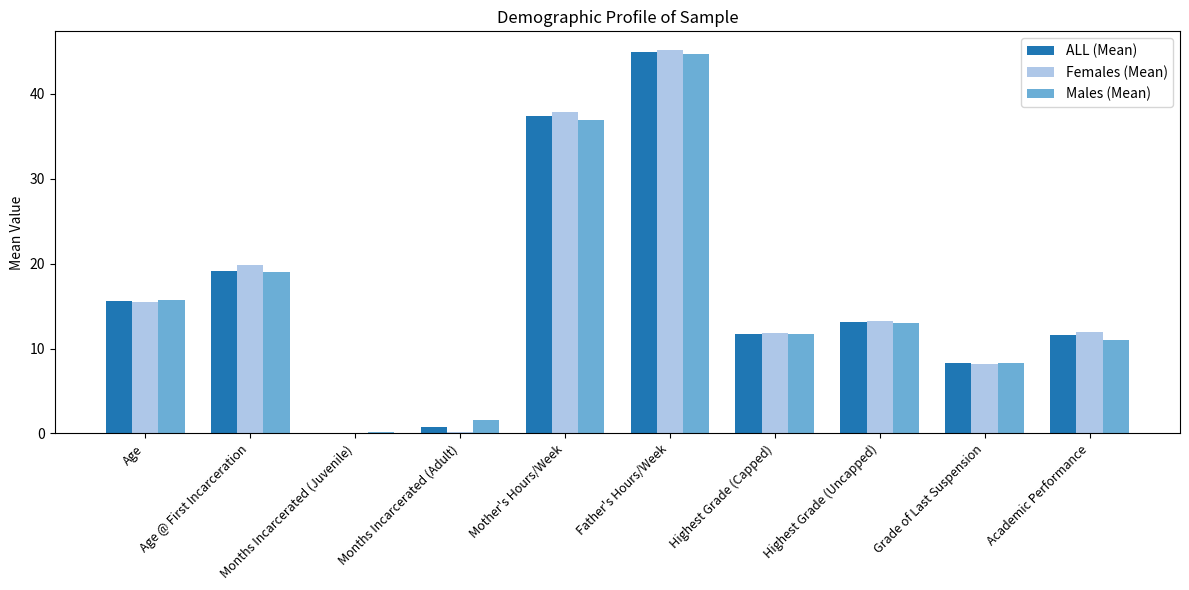

Are the bars horizontal?

No